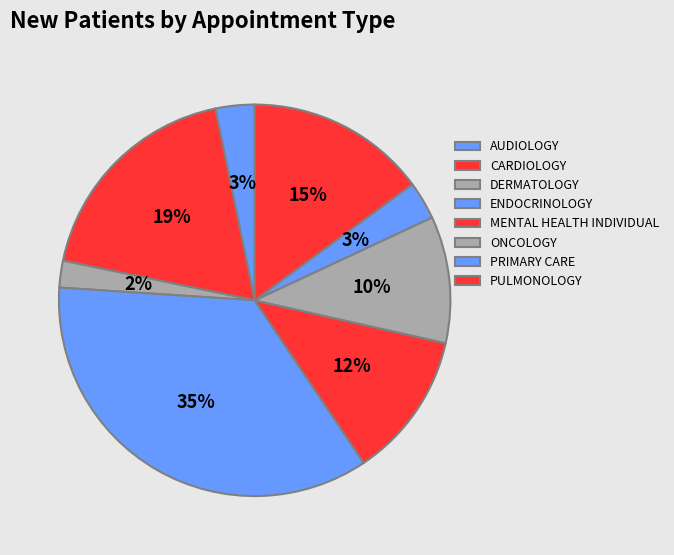

Is there any slice that represents more than half of the pie?

No